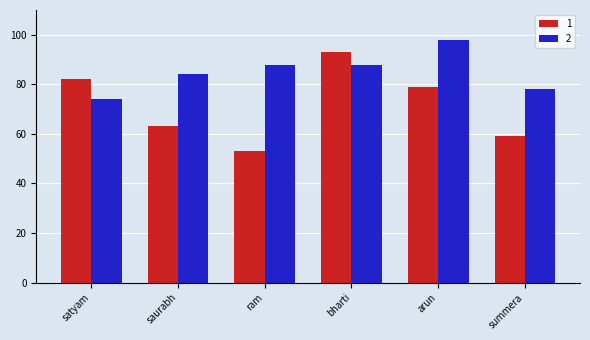

What is the label of the 6th bar from the left?

summera